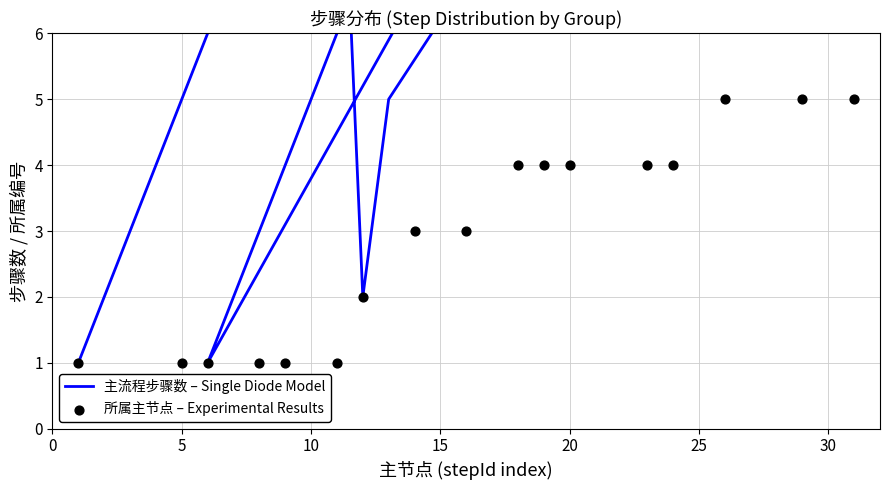

Which series has the largest total across all categories?

主流程步骤数 – Single Diode Model